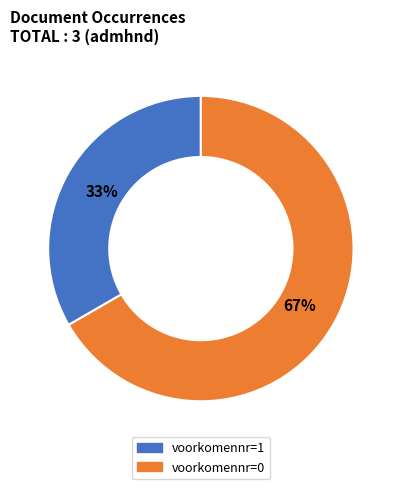

The voorkomennr=1 slice represents 33% of the pie. True or false?

True